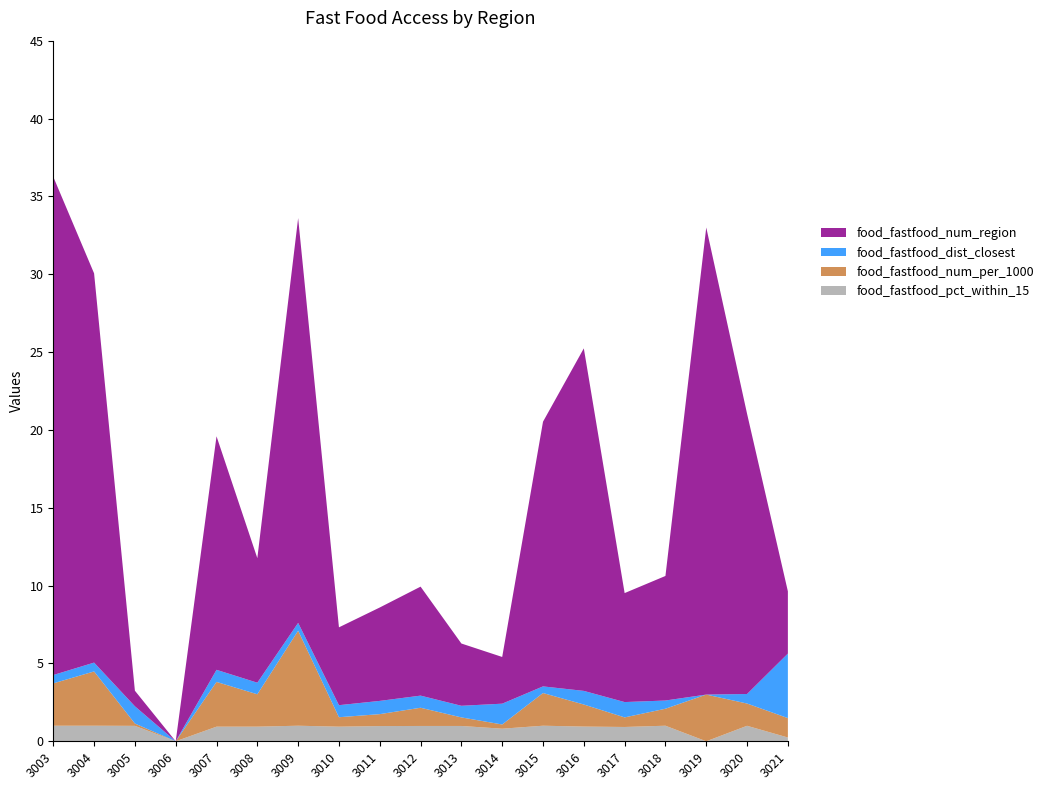

Reading left to right, list all the values displayed in this chart.

food_fastfood_num_region: 32.0	25.0	1.0	0.0	15.0	8.0	26.0	5.0	6.0	7.0	4.0	3.0	17.0	22.0	7.0	8.0	30.0	18.0	4.0
food_fastfood_num_per_1000: 2.7	3.5	0.1	0.0	2.9	2.1	6.1	0.6	0.8	1.2	0.6	0.3	2.1	1.4	0.6	1.1	3.0	1.4	1.2
food_fastfood_dist_closest: 0.5	0.6	1.1	0.0	0.8	0.7	0.5	0.8	0.8	0.8	0.7	1.3	0.4	0.9	1.0	0.5	0.0	0.6	4.1
food_fastfood_pct_within_15: 1.0	1.0	1.0	0.0	0.9	0.9	1.0	0.9	1.0	1.0	1.0	0.8	1.0	0.9	0.9	1.0	0.0	1.0	0.2